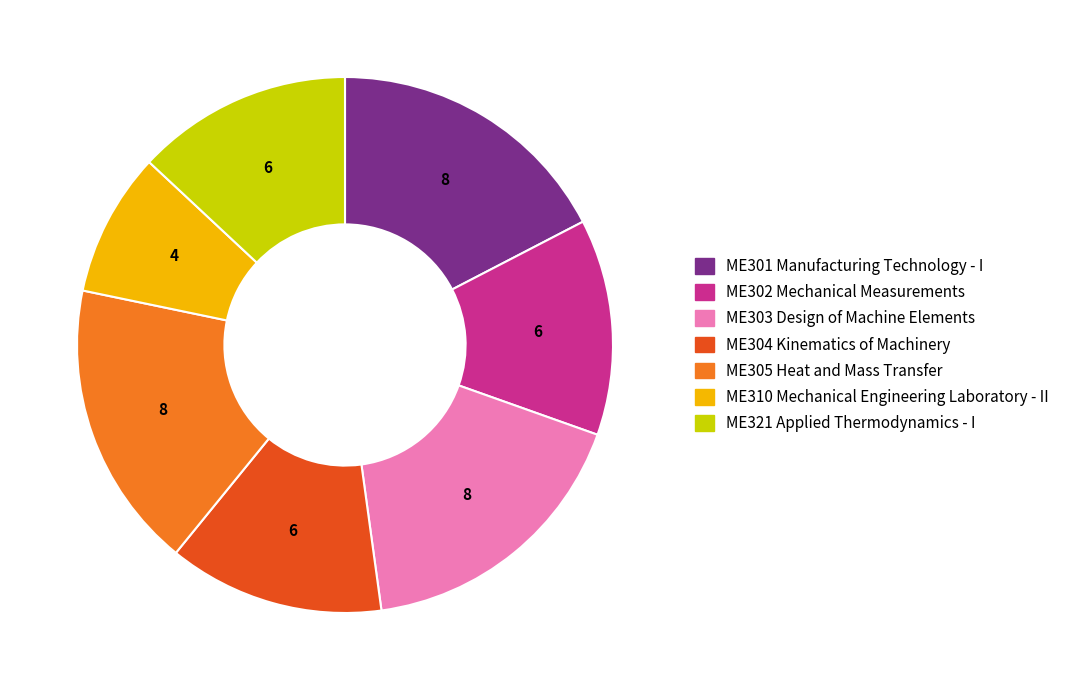

Which has a higher value, ME301 Manufacturing Technology - I or ME302 Mechanical Measurements?

ME301 Manufacturing Technology - I